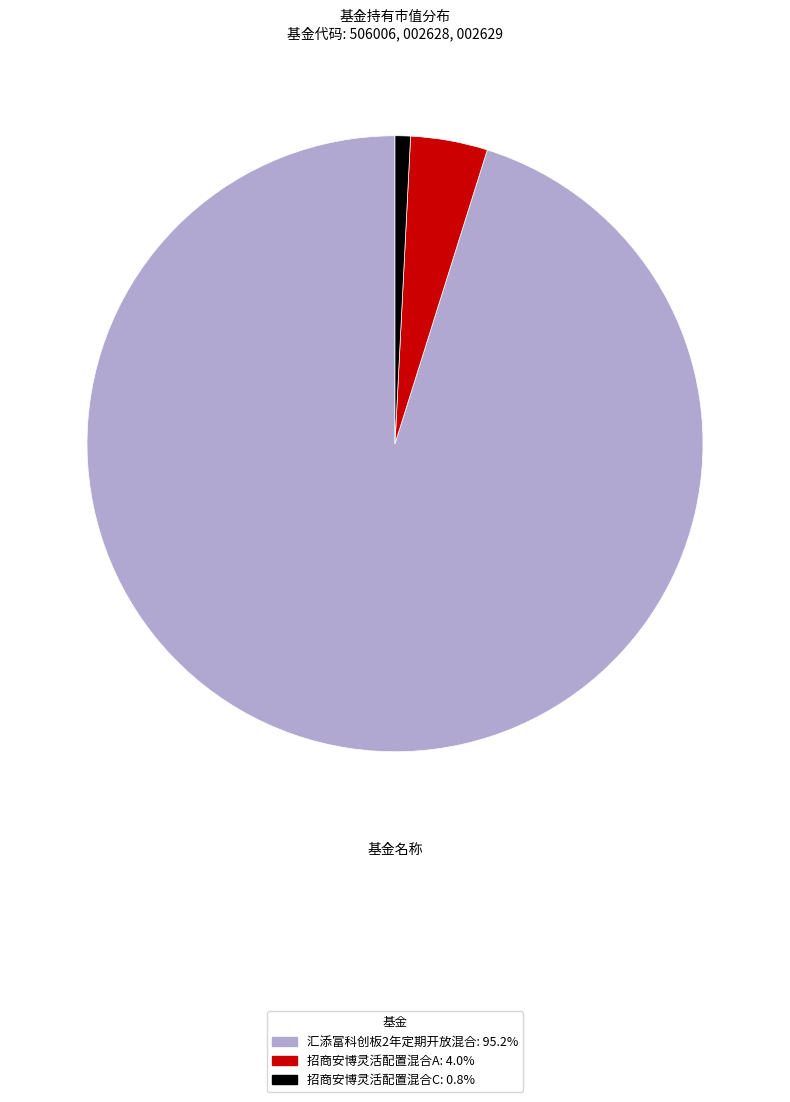

Which slice is the smallest?

招商安博灵活配置混合C